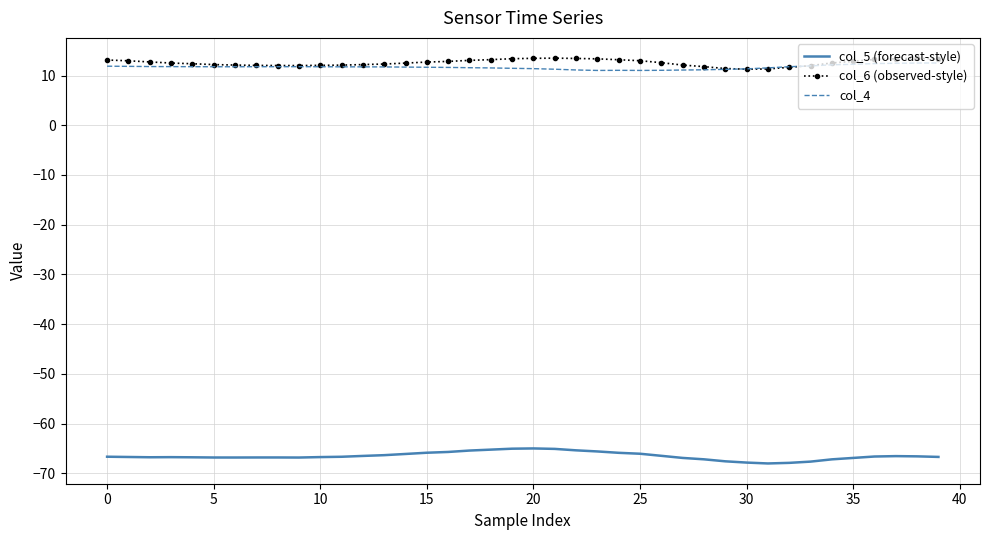

What is the smallest value displayed?

-68.0